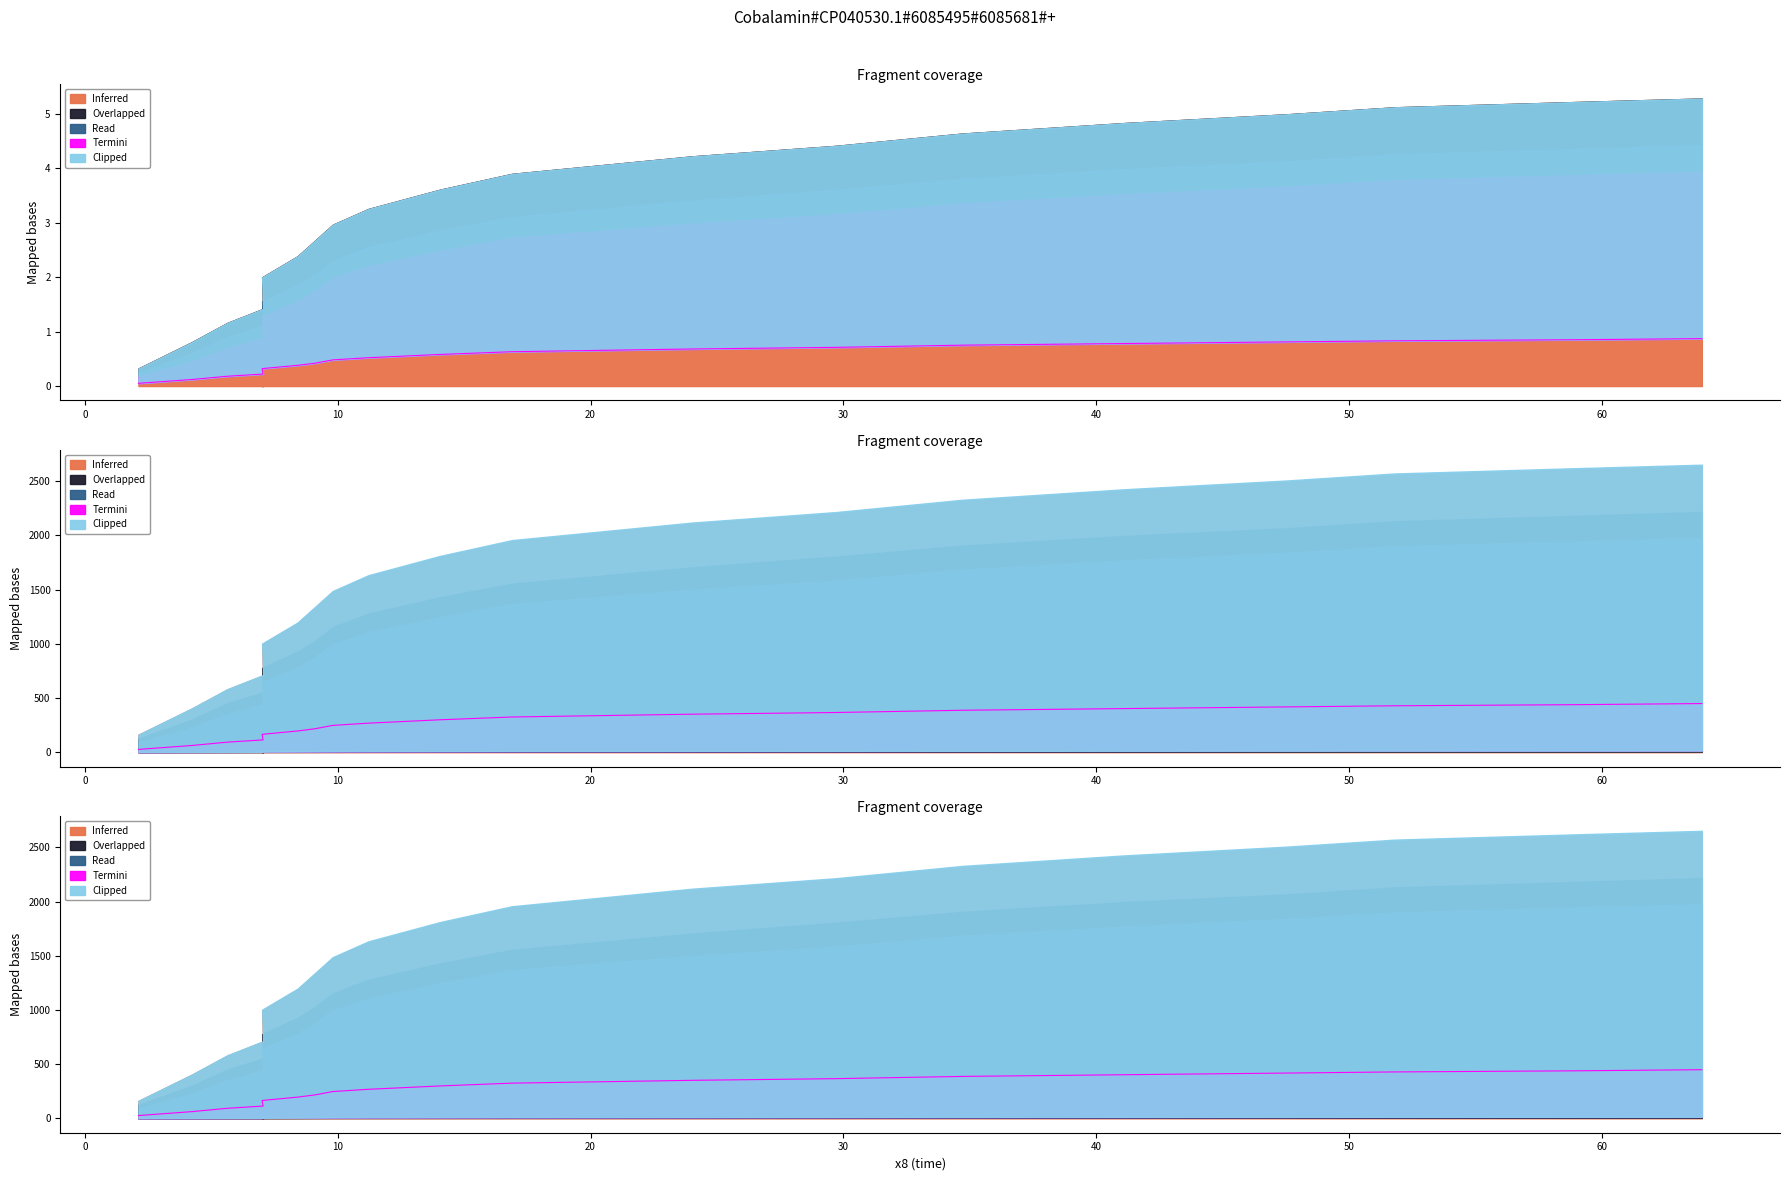

At how many categories does at least one series exceed 3?

11